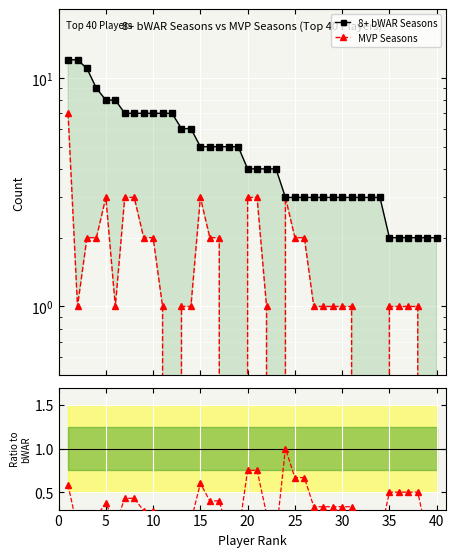

What is the difference between the maximum and minimum values in the MVP Seasons series?

7.0